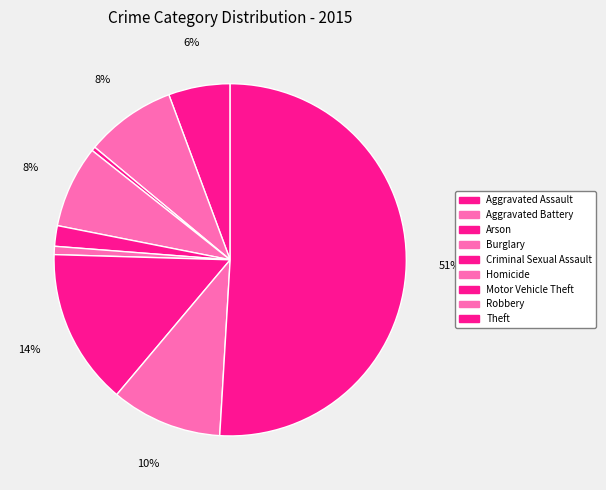

How many slices are in this pie chart?

9